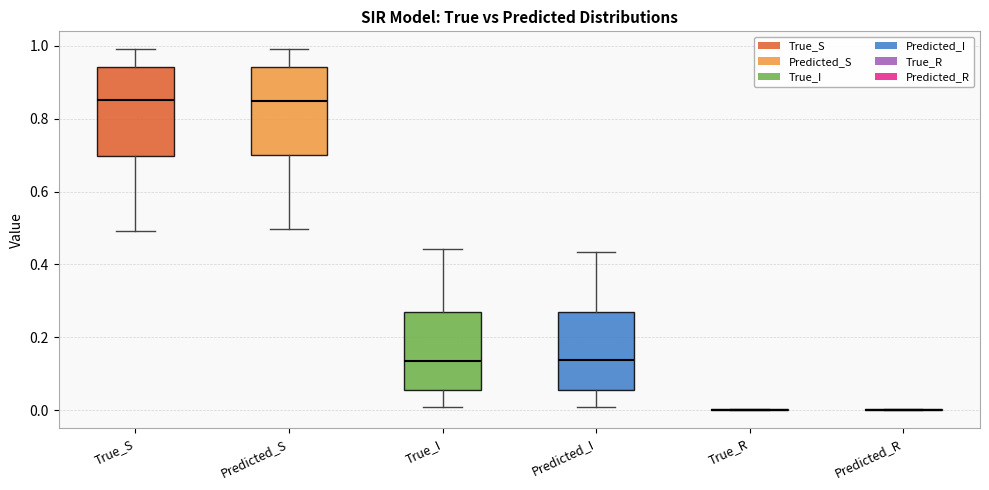

Where does the upper whisker of the box for True_I end on the y-axis? The values are not printed on the chart, so give them approximately, as read against the axis.

0.44